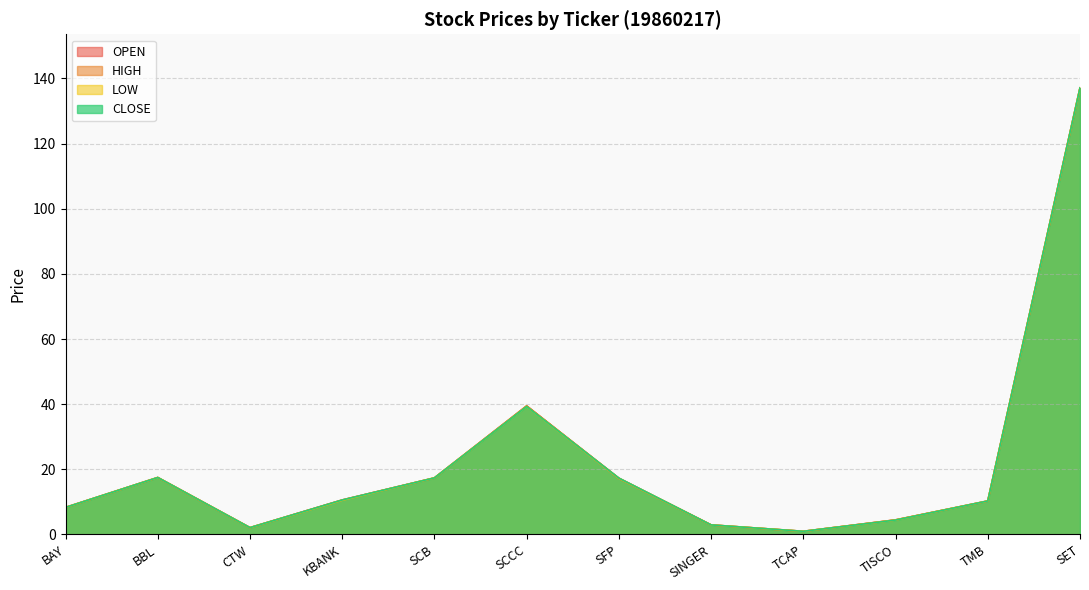

Reading left to right, transcribe all the data shown in this chart.

OPEN: 8.3	17.5	2.1	10.6	17.4	39.5	17.2	2.9	1.0	4.5	10.3	137.1
HIGH: 8.3	17.5	2.1	10.6	17.4	39.5	17.3	2.9	1.0	4.5	10.3	137.1
LOW: 8.3	17.5	2.1	10.5	17.4	39.3	17.2	2.9	1.0	4.4	10.3	137.1
CLOSE: 8.3	17.5	2.1	10.6	17.4	39.3	17.3	2.9	1.0	4.4	10.3	137.1